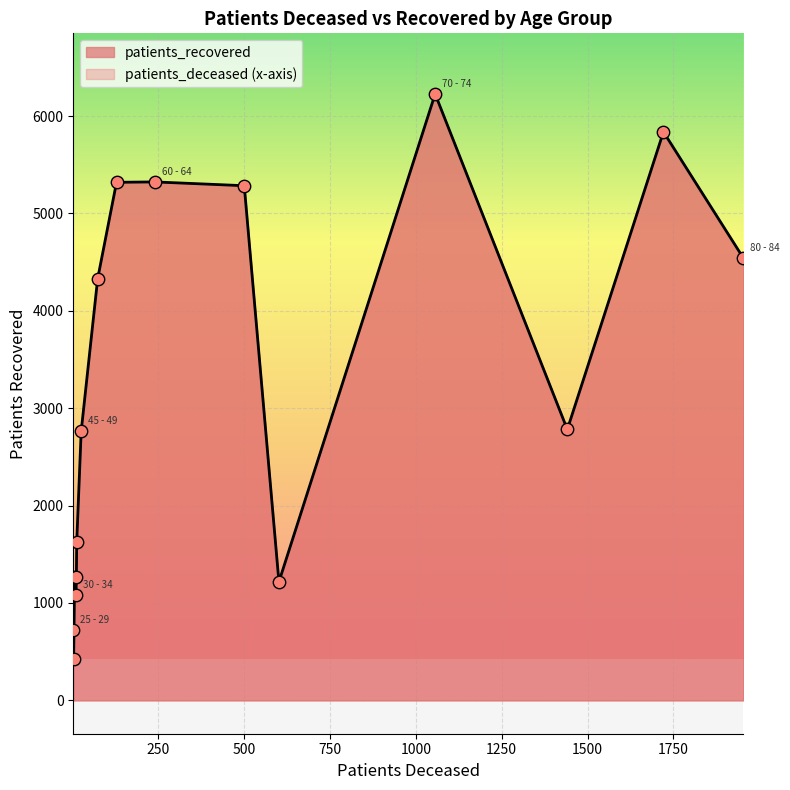

Is the value of patients_deceased at 50 - 54 greater than the value of patients_recovered at 45 - 49?

No